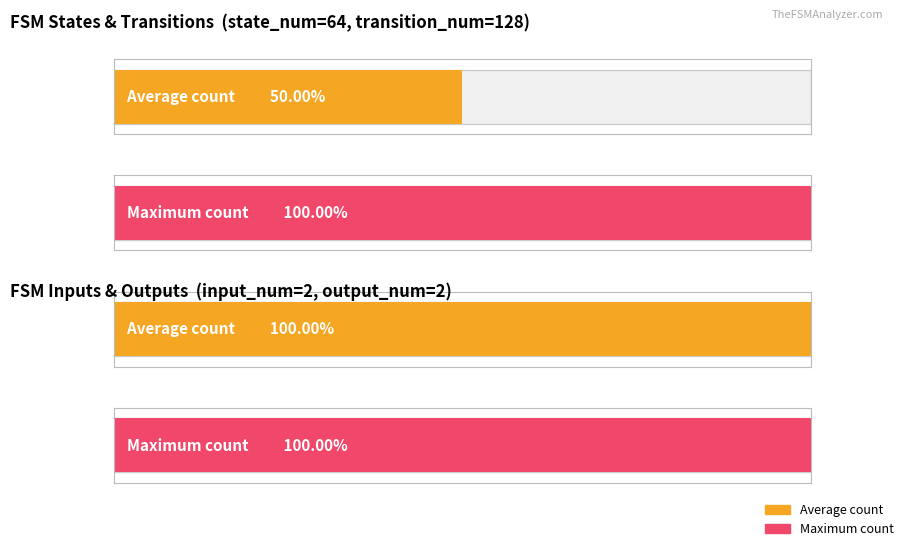

The Average utilization series shows 103 at source_state. True or false?

False